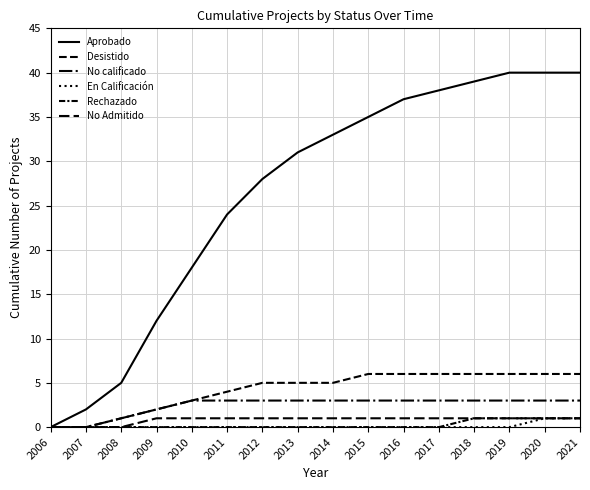

Does the chart have visible grid lines?

Yes